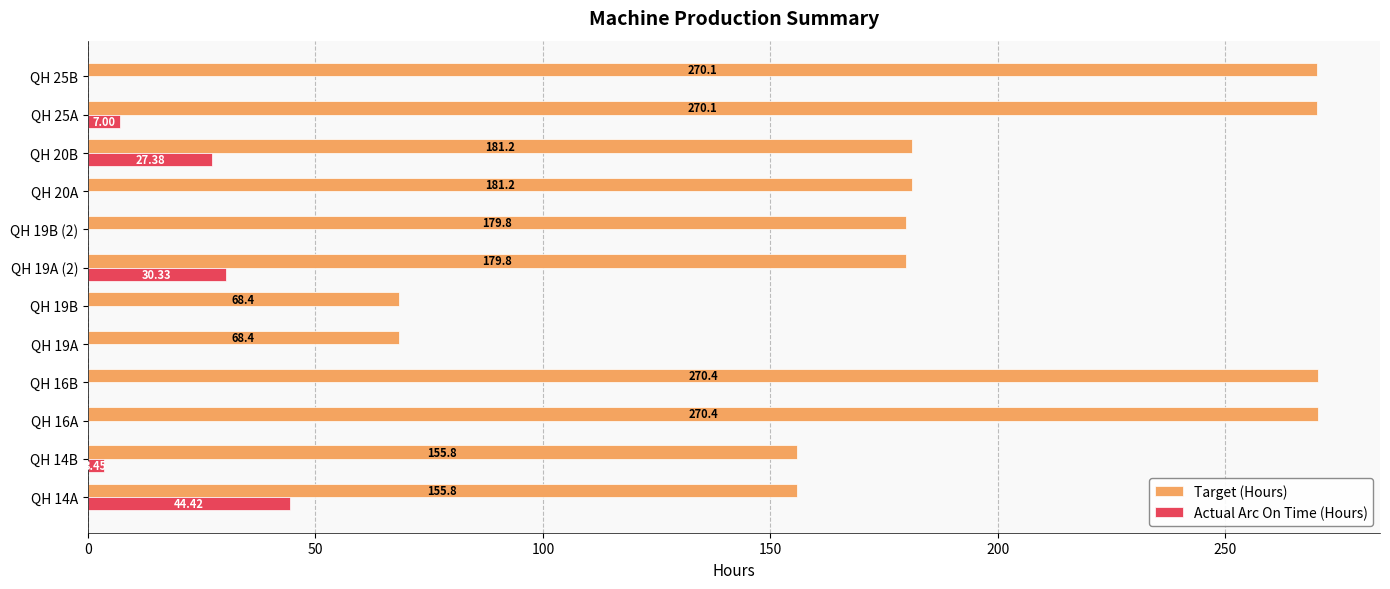

At which category is the sum across all series the highest?

QH 25A